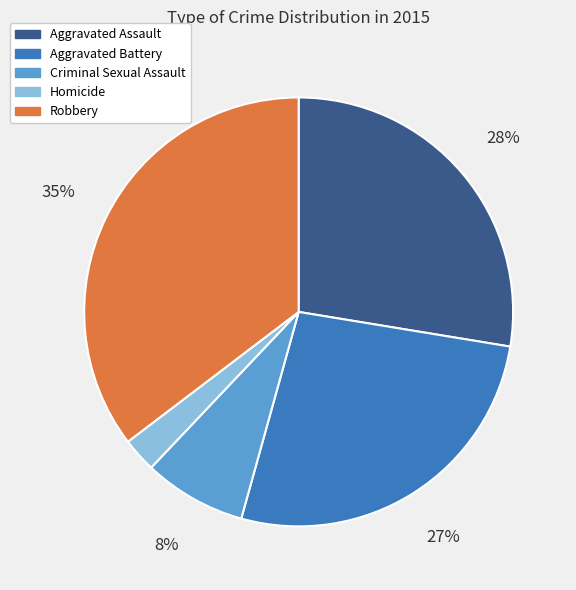

To the nearest percent, what percentage of the pie is Robbery?

35%